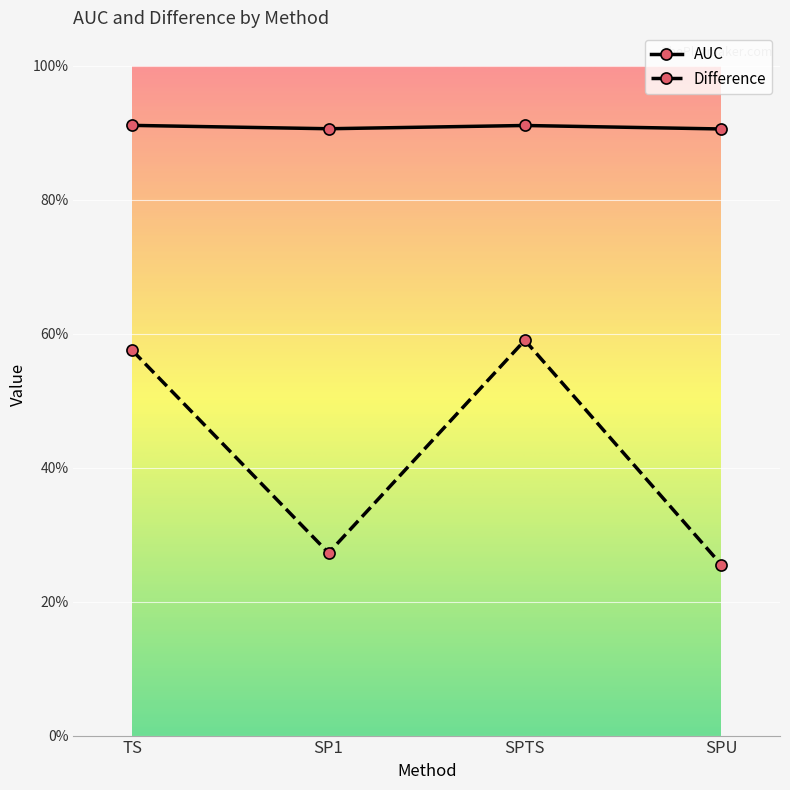

Rank the series by their average value, from lowest to highest.

Difference, AUC